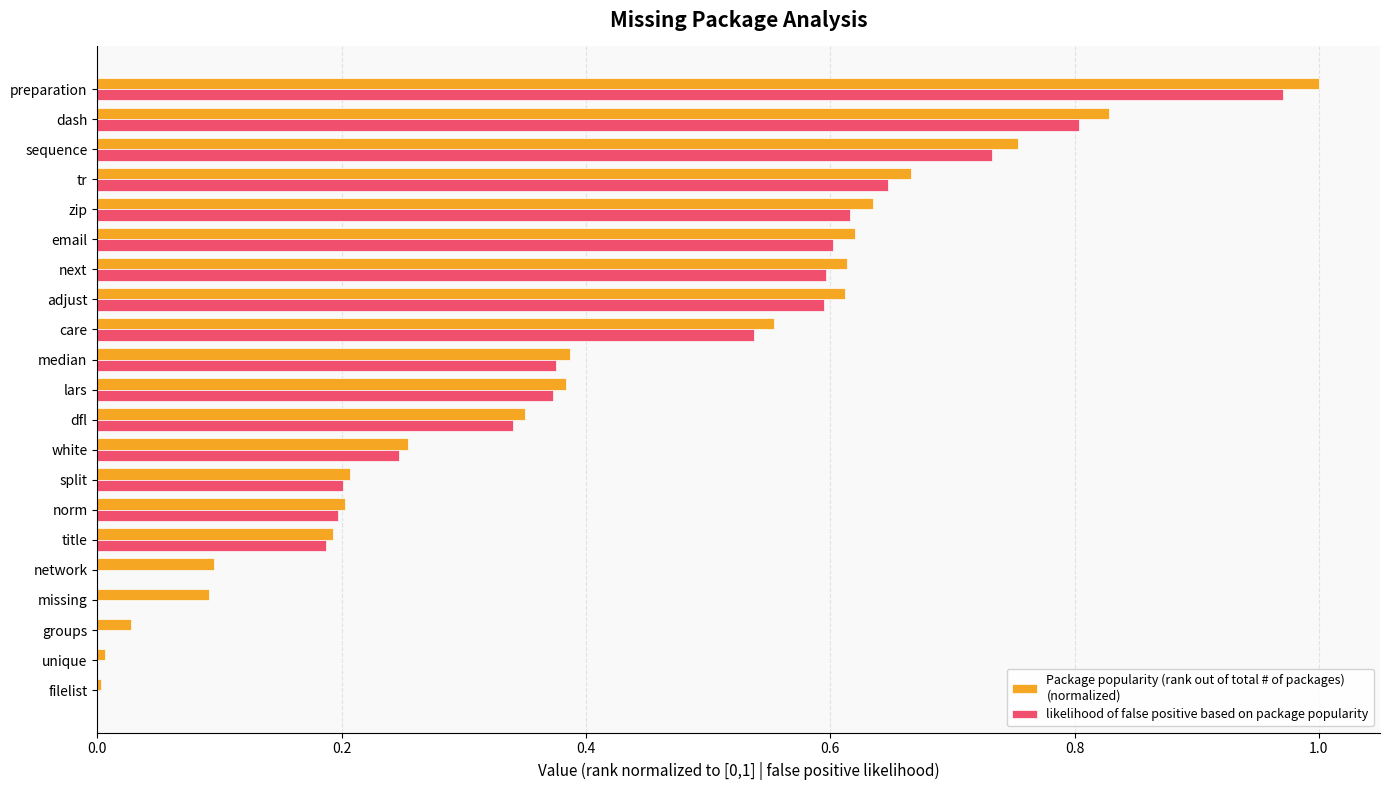

Which category has the highest value across all series?

preparation